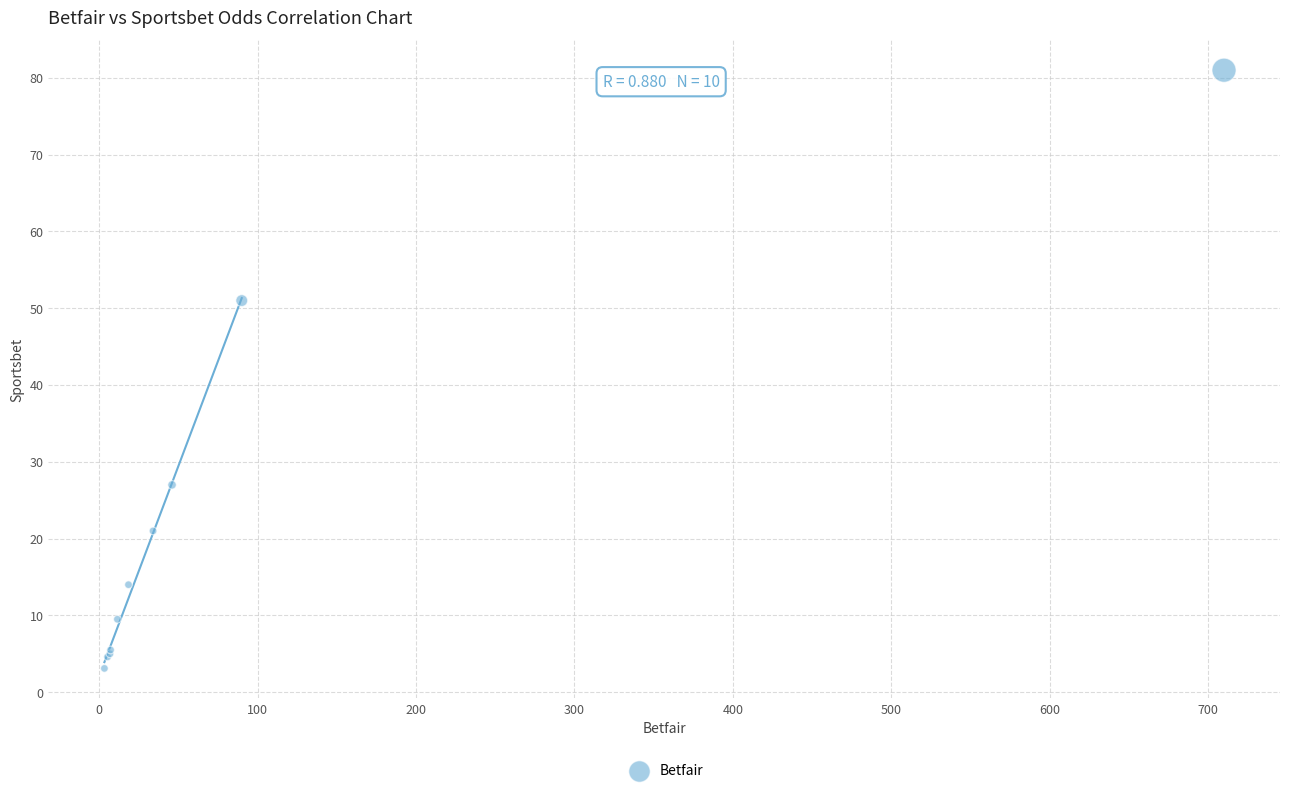

What Y value in the scatter plot is closest to 42?

51.0